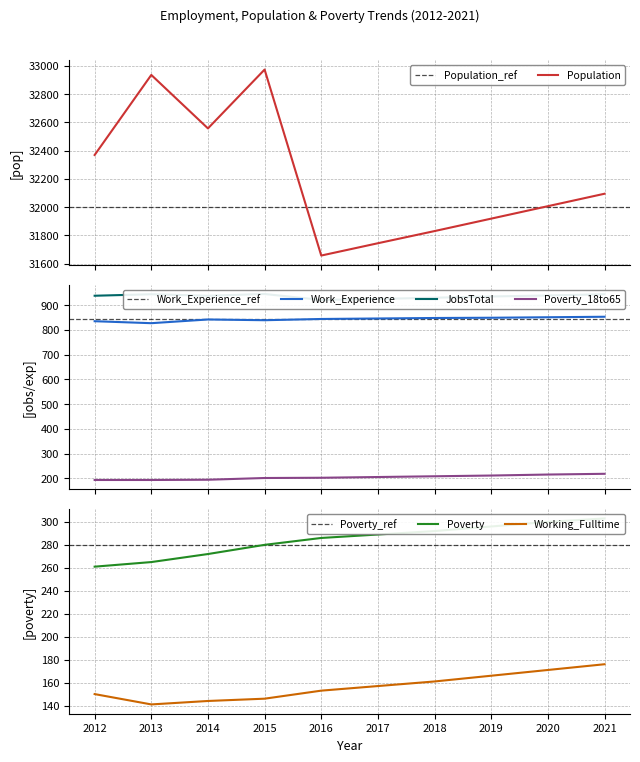

True or false: Poverty and Population cross at least once.

False